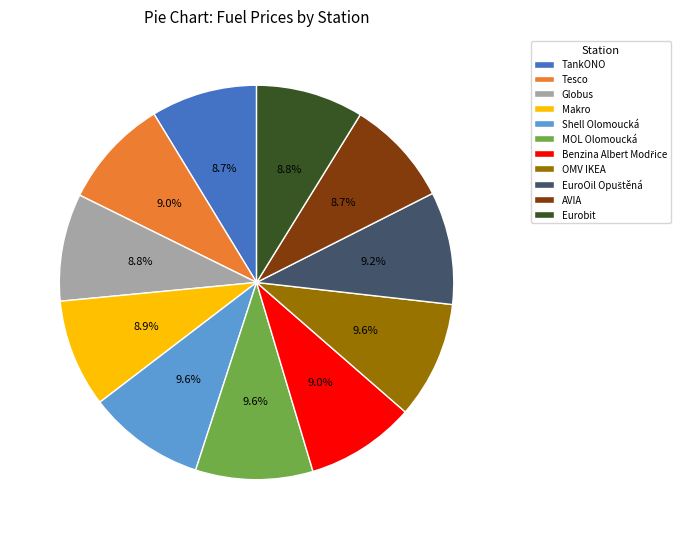

What is the ratio of the value at Tesco to the value at Makro?

1.0